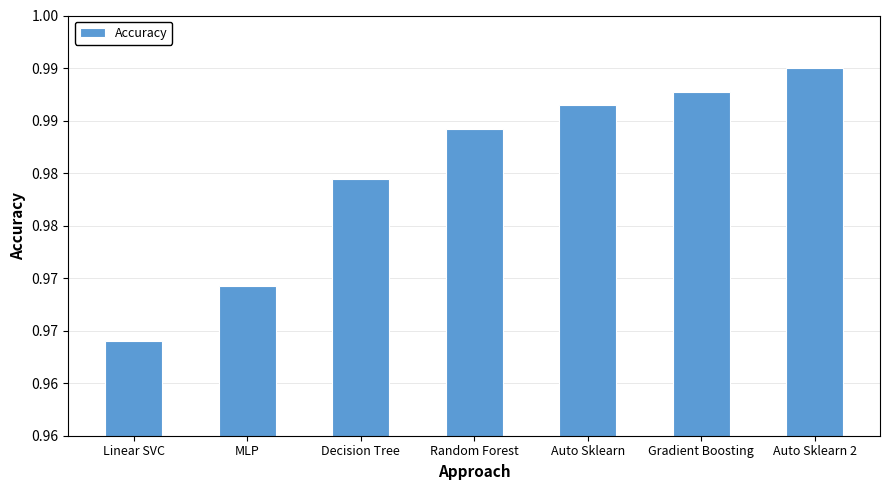

Where is the data nearest to the value 0?

Linear SVC